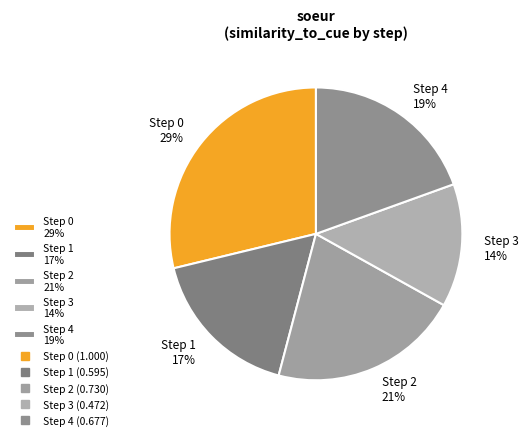

Rank the categories by value from lowest to highest.

Step 3 14%, Step 1 17%, Step 4 19%, Step 2 21%, Step 0 29%